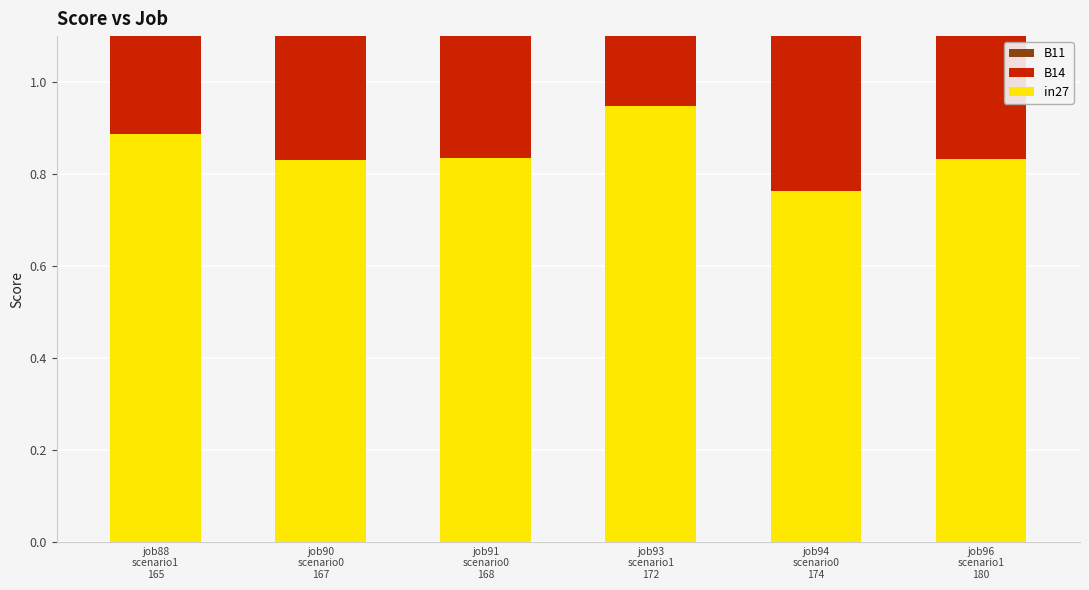

What is the label of the 1st bar from the left?

job88
scenario1
165